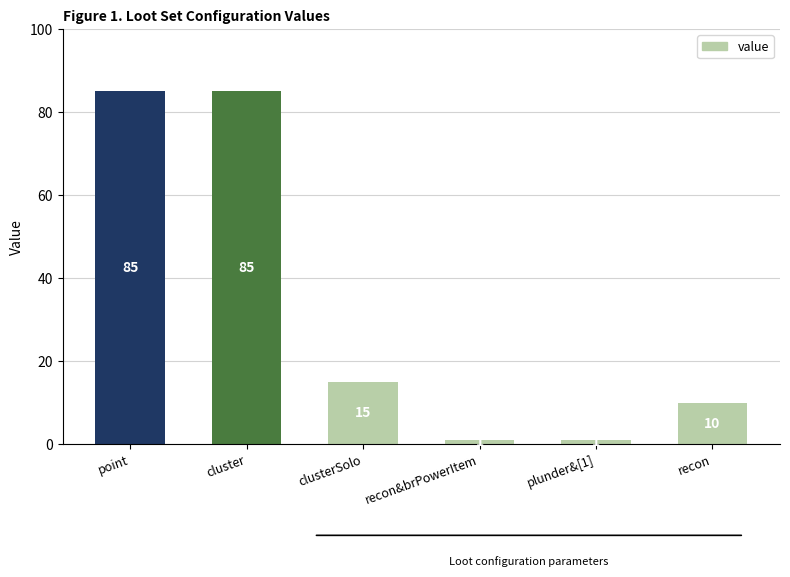

Reading left to right, list all the values displayed in this chart.

point=85	cluster=85	clusterSolo=15	recon&brPowerItem=1	plunder&[1]=1	recon=10